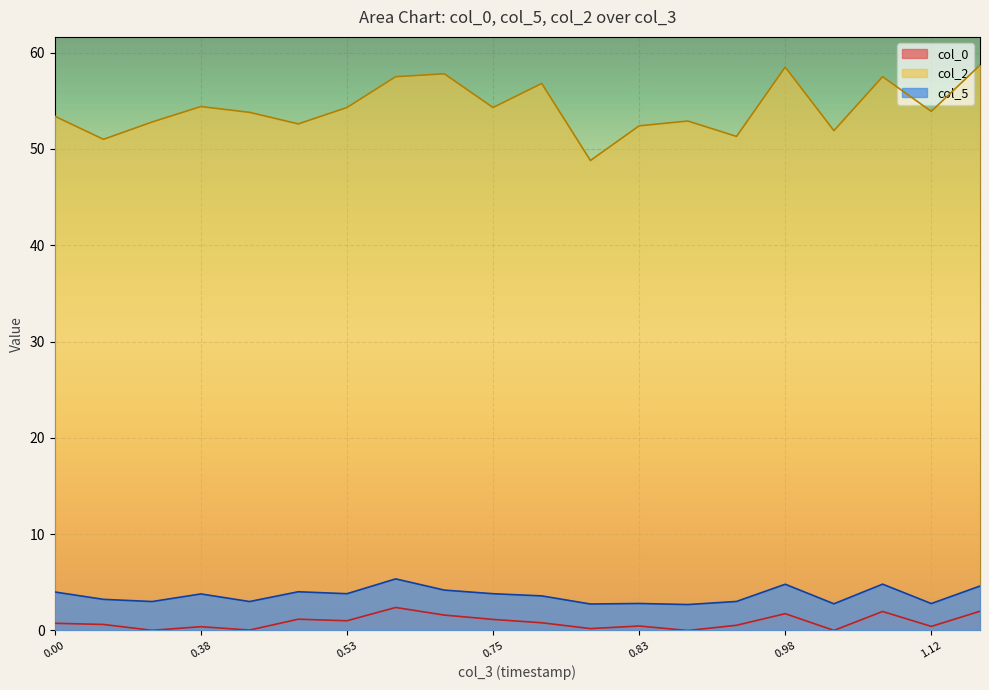

How many interior local peaks does the col_5 series have?

6